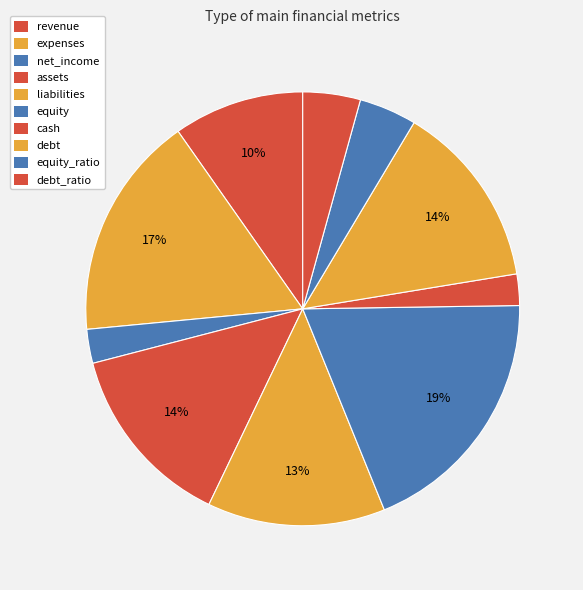

The liabilities slice represents 2% of the pie. True or false?

False